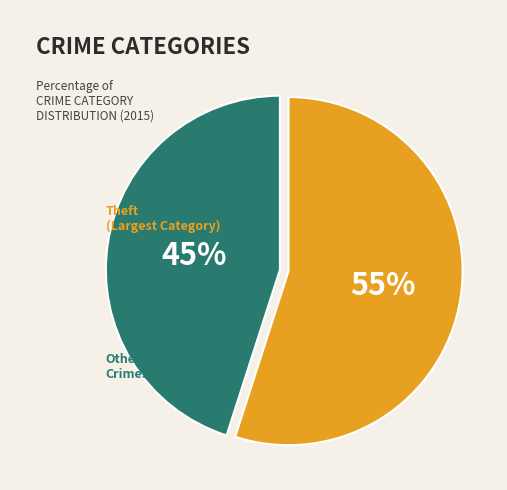

Is there a majority slice in this chart?

Yes